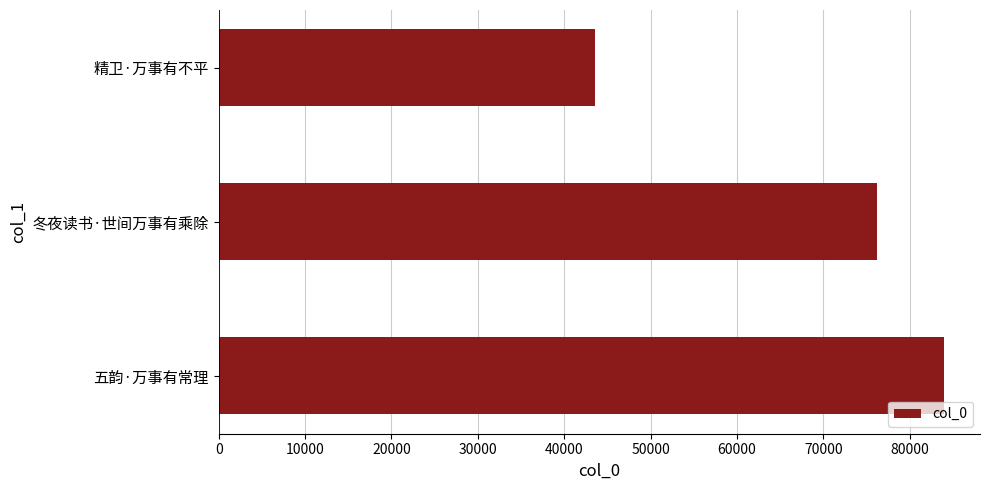

The value at 五韵·万事有常理 is 140030. True or false?

False